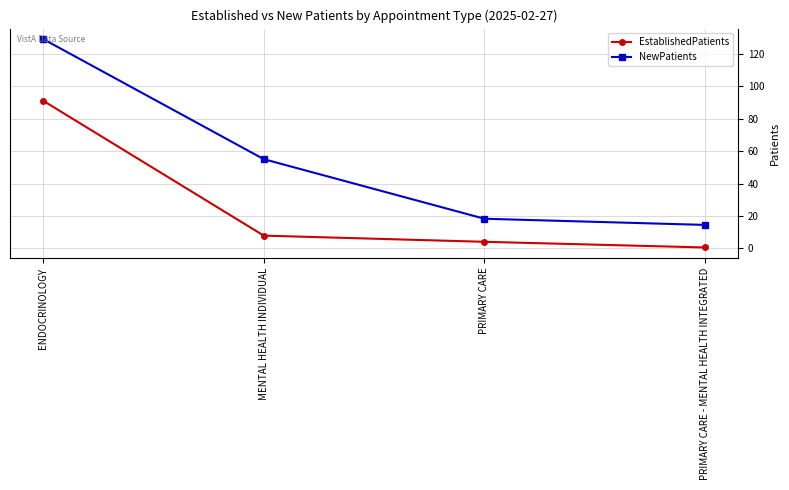

Rank the series by their maximum value, from highest to lowest.

NewPatients, EstablishedPatients